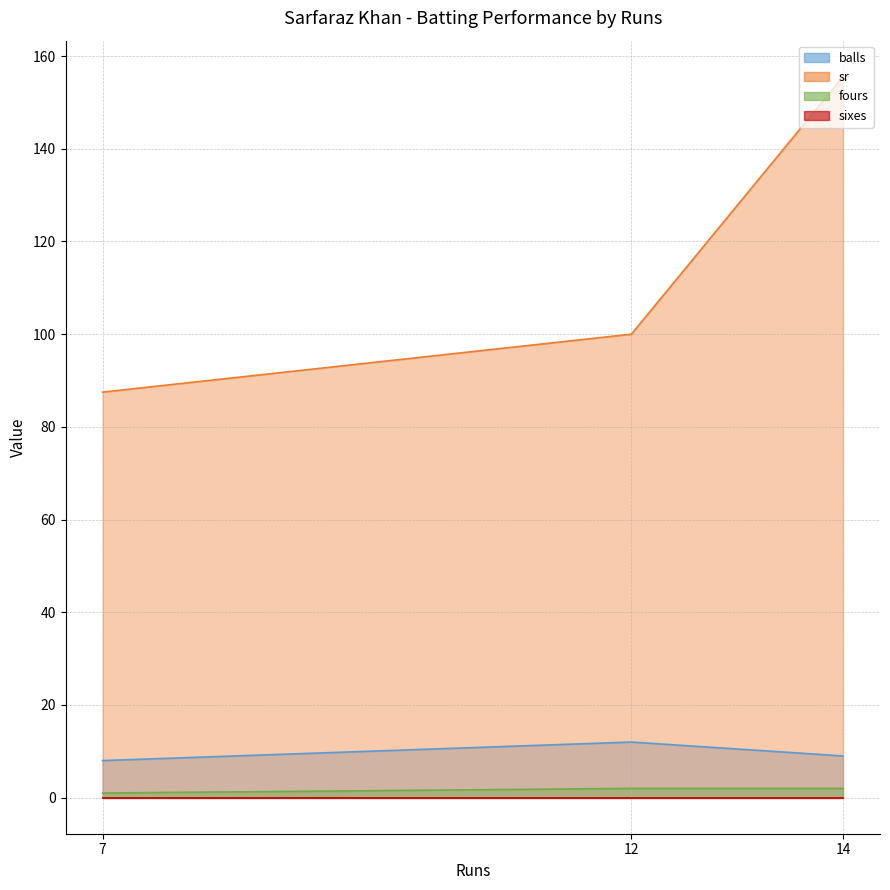

What is the difference between the balls values at 14 and 7?

1.0